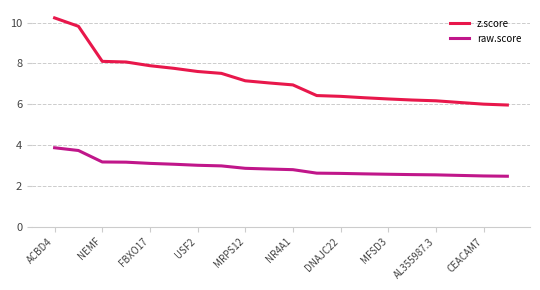

What is the smallest value displayed?

2.5